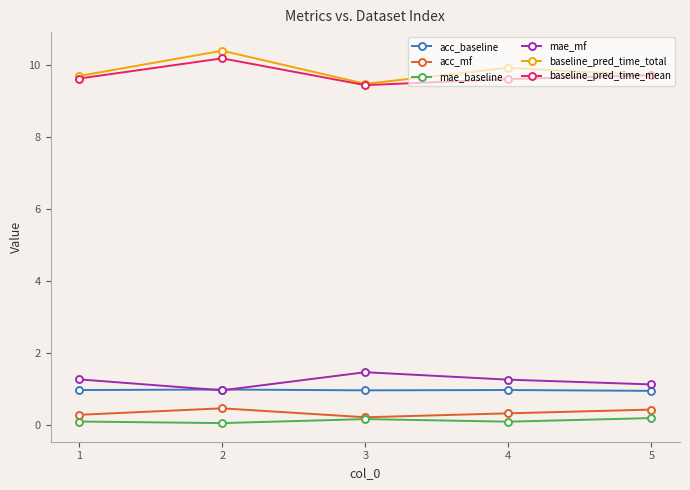

What are all the series names shown in the legend?

acc_baseline, acc_mf, mae_baseline, mae_mf, baseline_pred_time_total, baseline_pred_time_mean